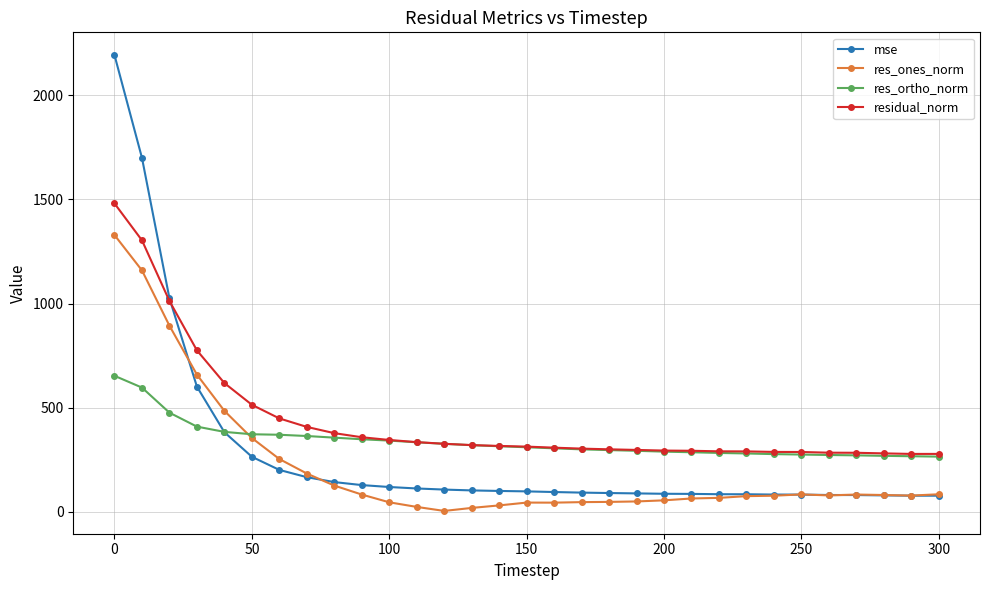

True or false: res_ones_norm has more than 1 interior local peaks.

True